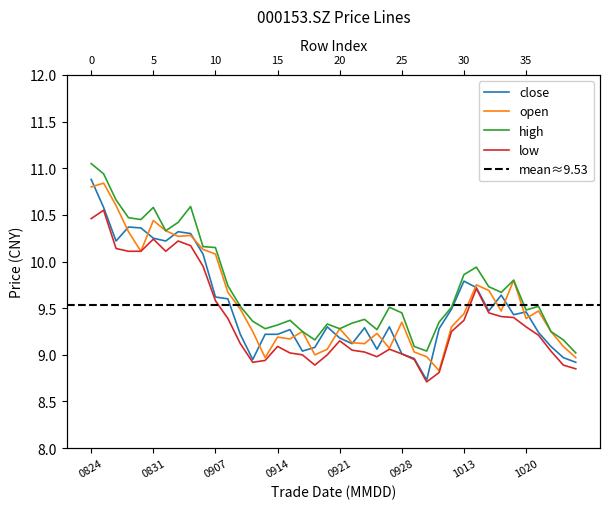

What is the approximate value of close at 20200923?

9.3